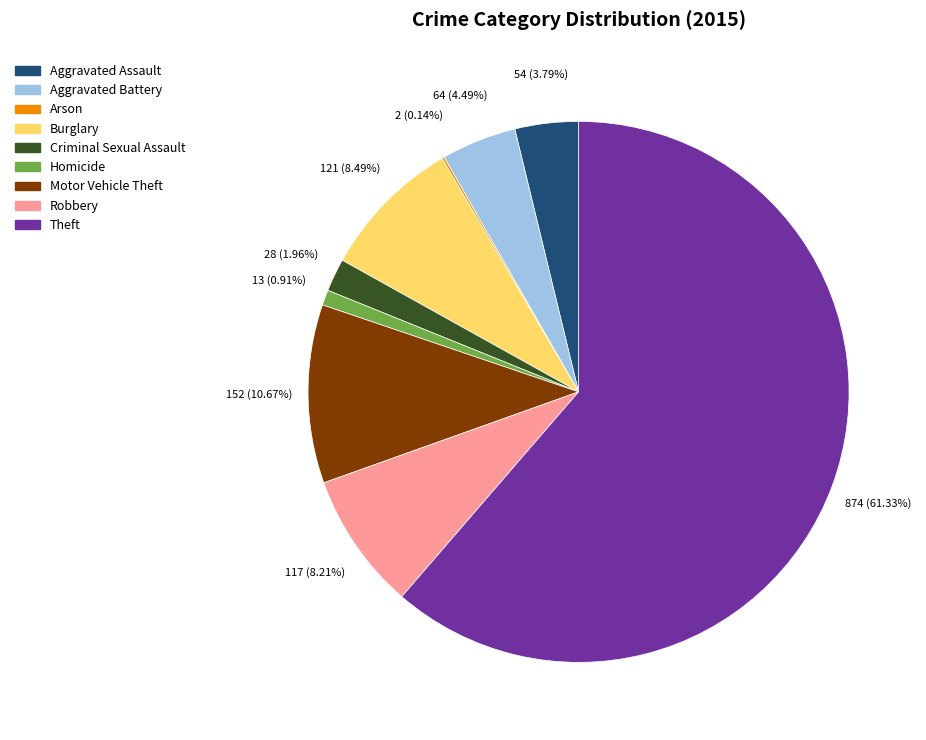

Combined, do Aggravated Assault and Theft account for over 50%?

Yes